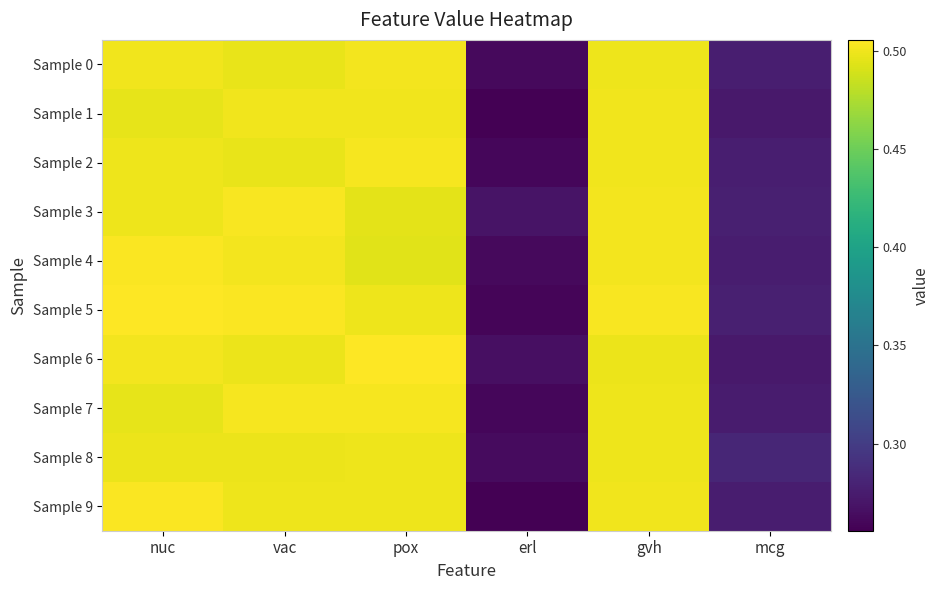

List the series in order of their peak value, highest first.

Sample 6, Sample 5, Sample 9, Sample 4, Sample 3, Sample 7, Sample 2, Sample 0, Sample 1, Sample 8